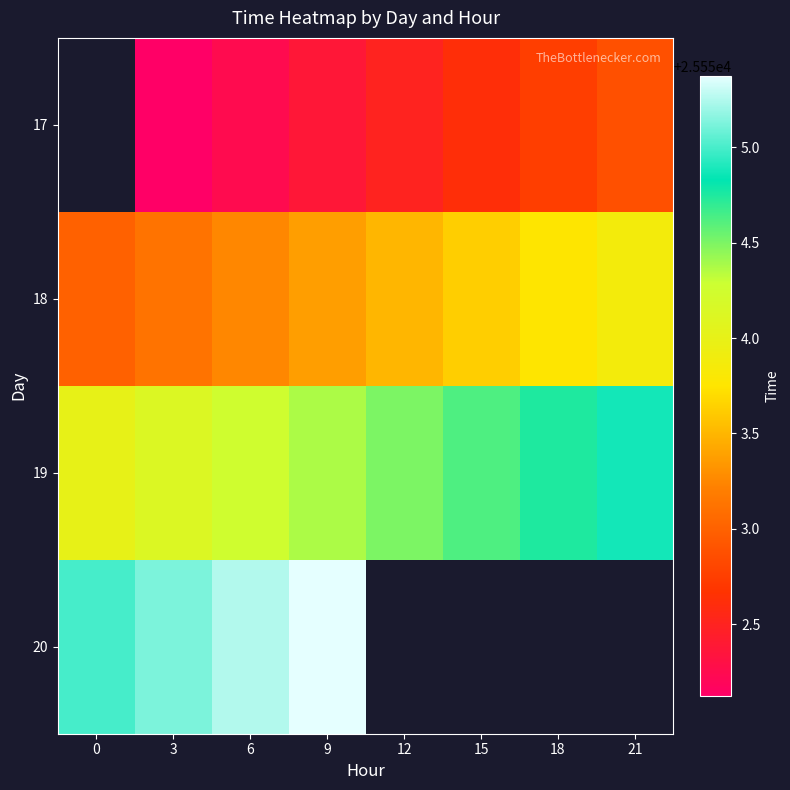

How many distinct data groups are displayed?

4